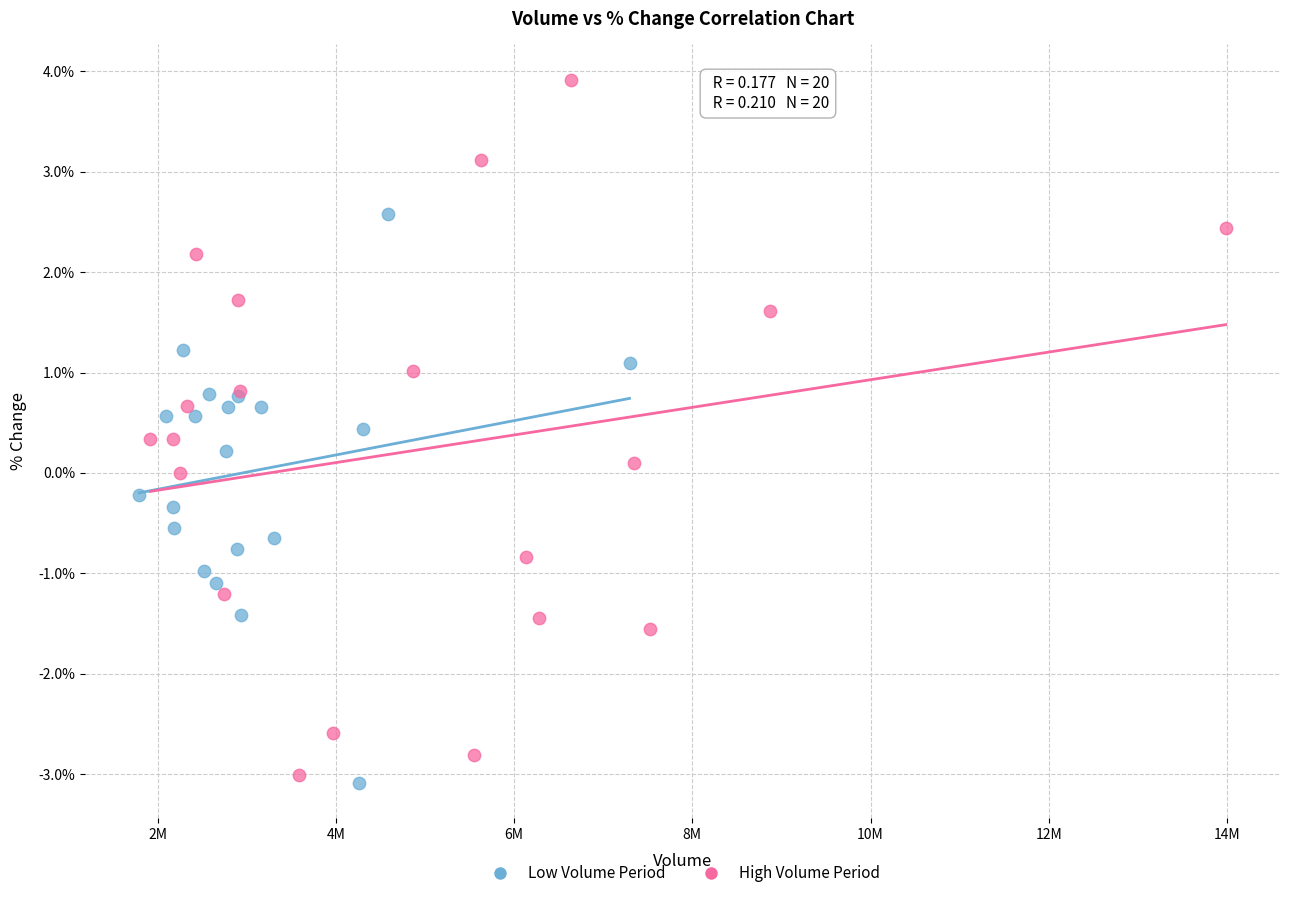

Which series has the widest spread of Y values?

High Volume Period